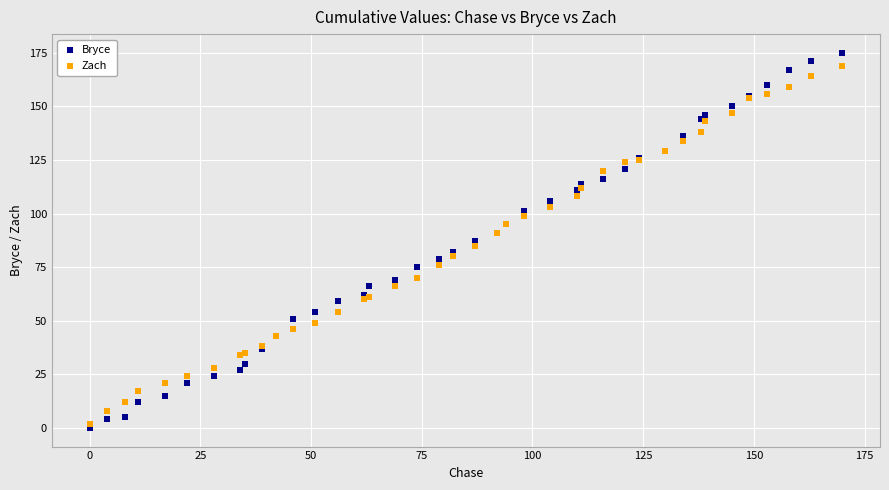

What is the X range (max minus min) for the scatter plot?

170